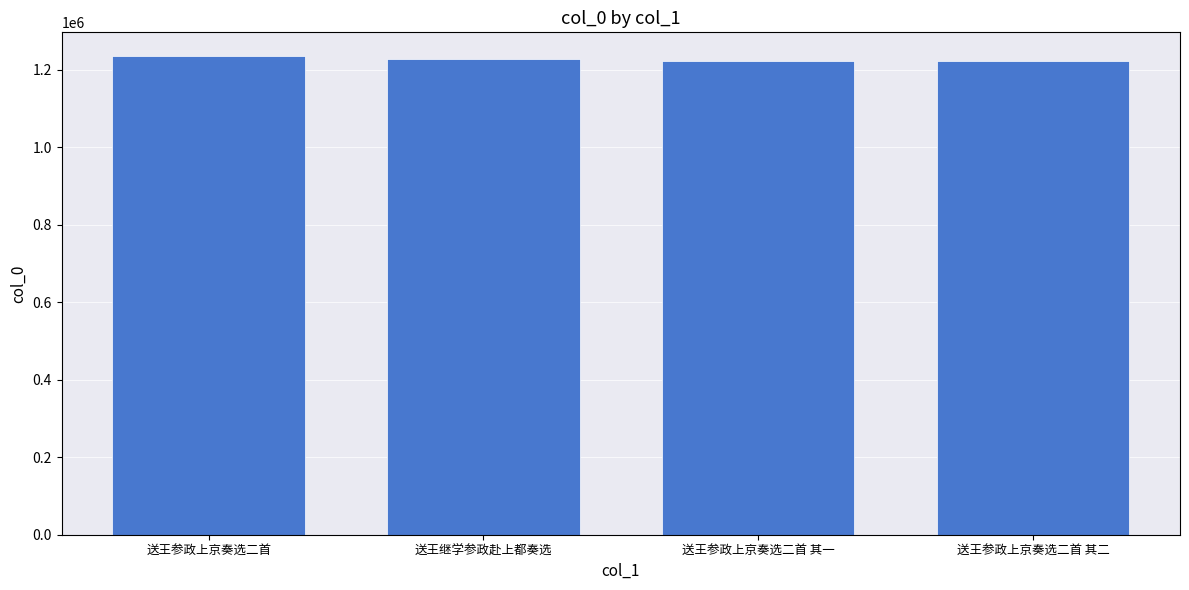

How many bars are there in total?

4